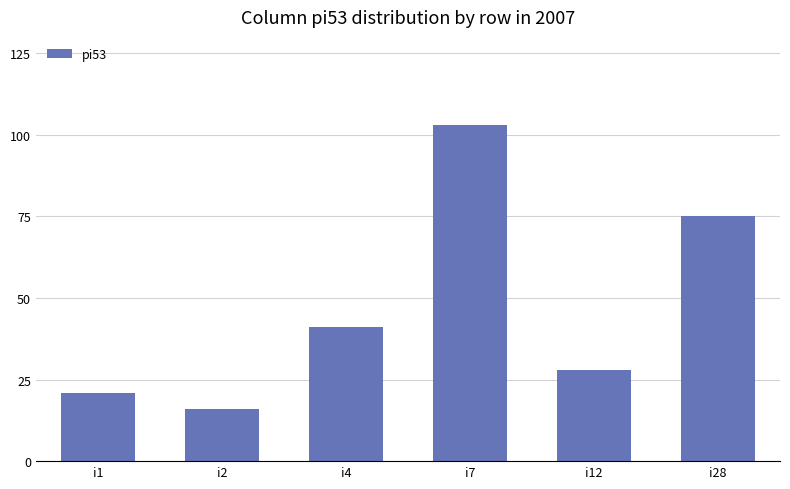

Are the bars grouped side by side (vs. stacked)?

No